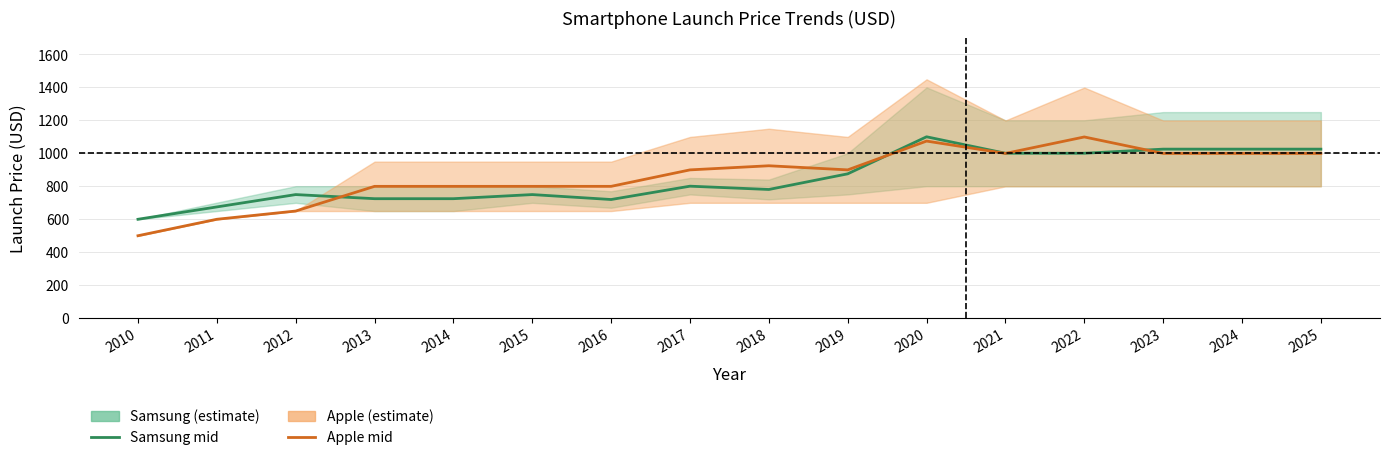

What value does the Samsung mid price series have at 2017, to the nearest 50?

800